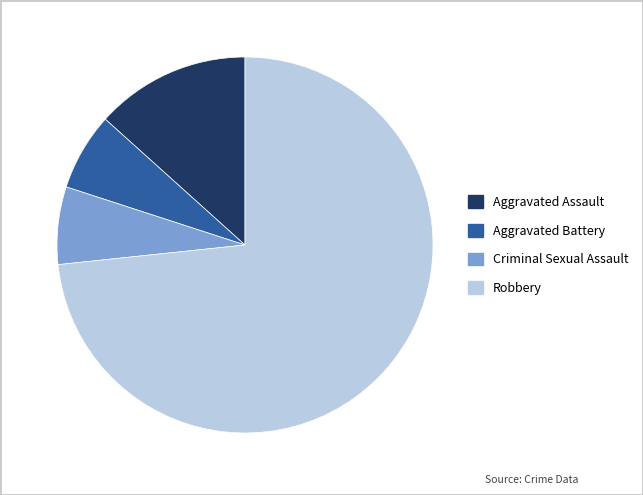

The Criminal Sexual Assault slice represents 7% of the pie. True or false?

True